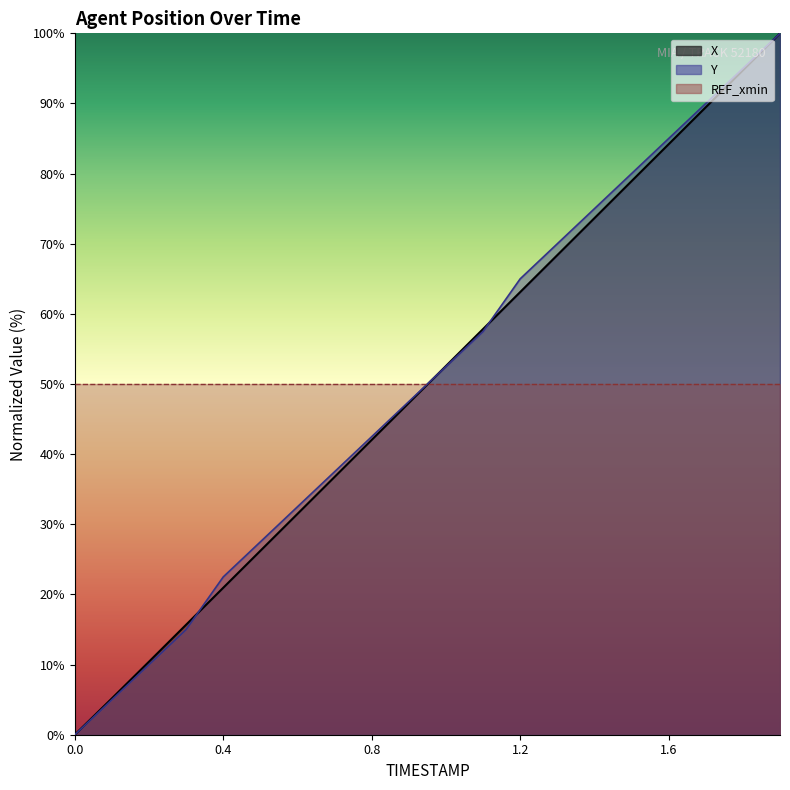

True or false: Y and X intersect in this chart.

True